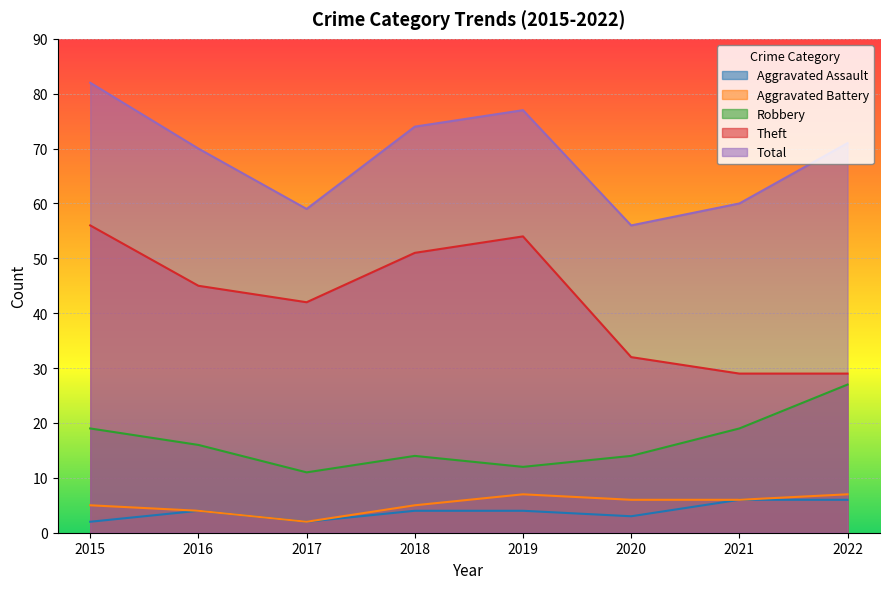

Rank the series at 2021 from highest to lowest value.

Total, Theft, Robbery, Aggravated Assault, Aggravated Battery